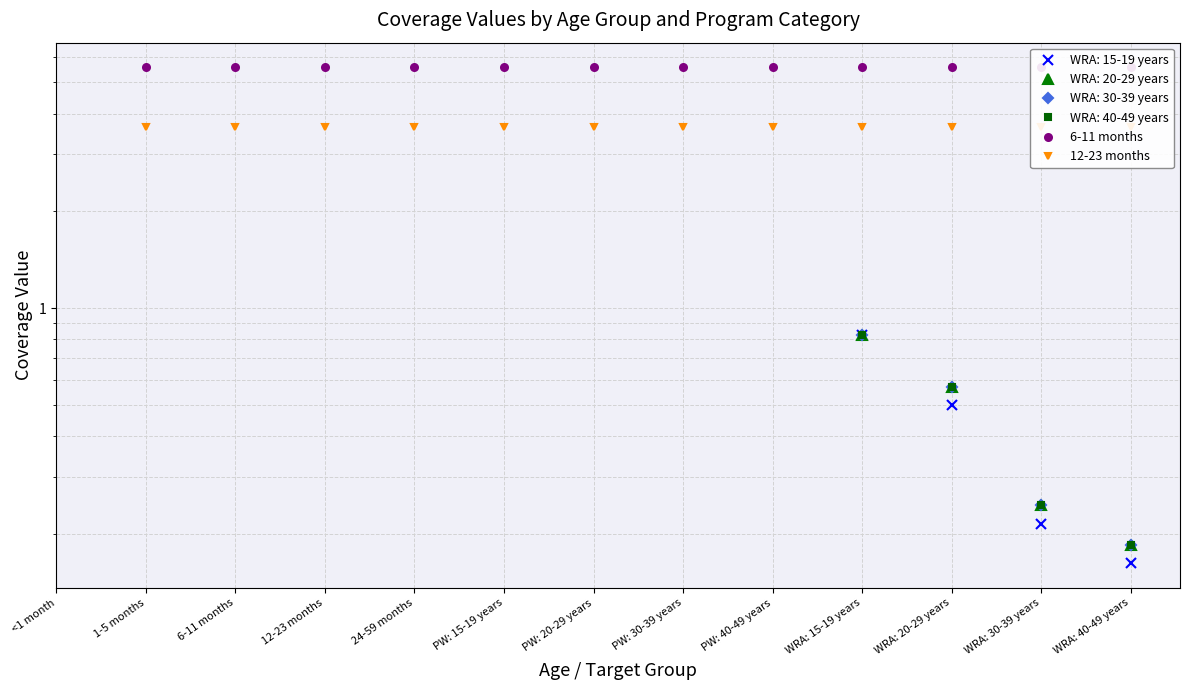

What is the difference between the highest and lowest values at PW: 30-39 years?

1.9